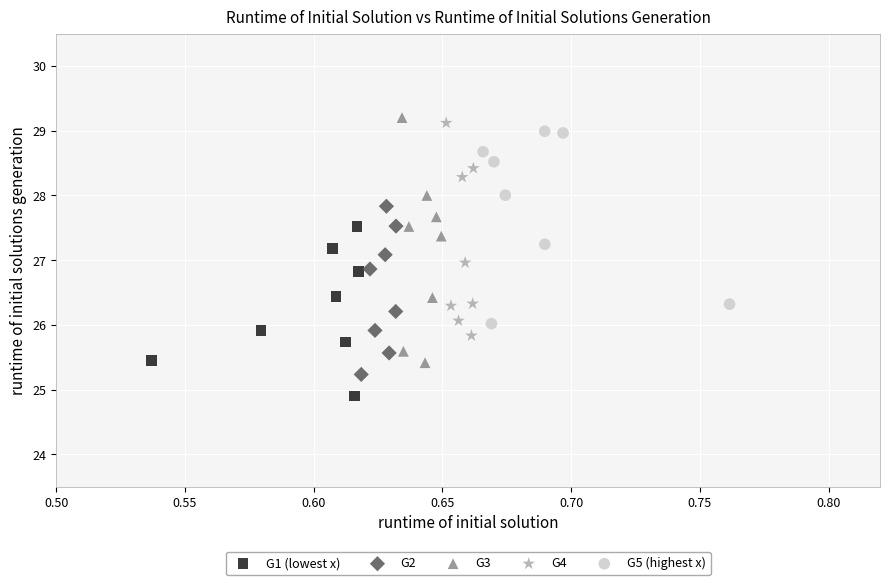

Which series contains the lowest Y value?

G1 (lowest x)